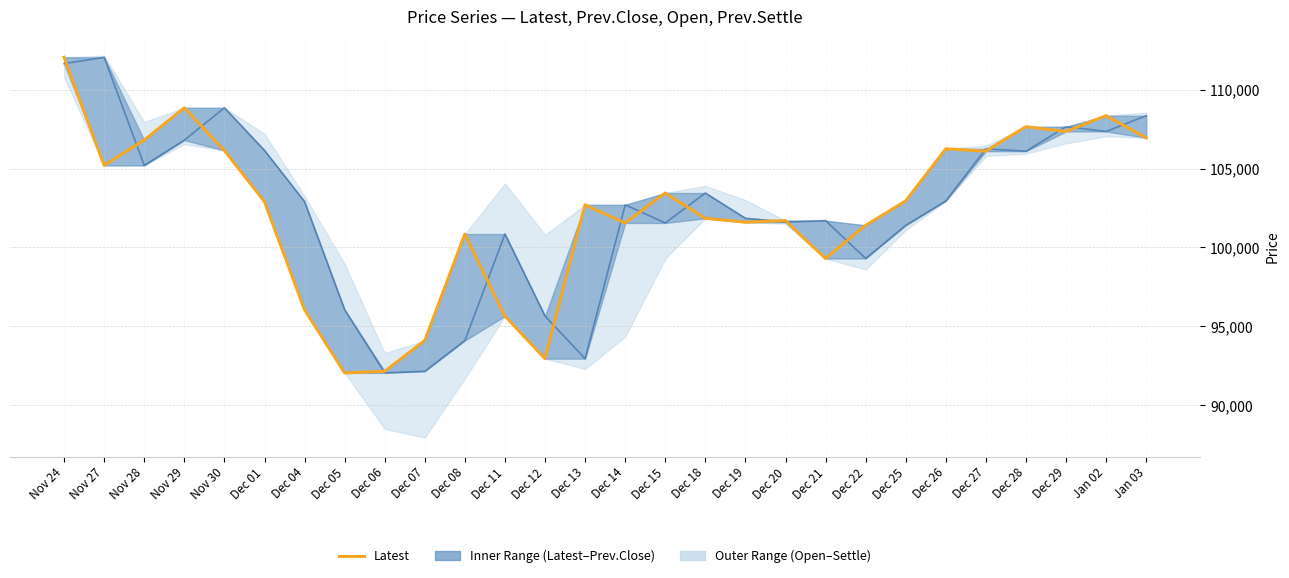

What is the difference between the values at Dec 29 and Nov 28?

550